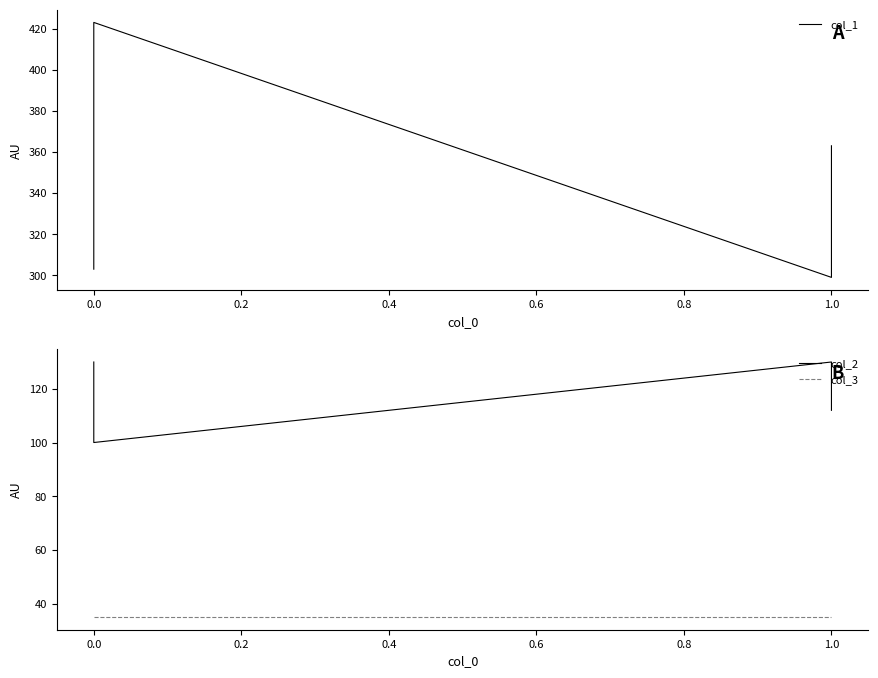

Is this an area chart (filled region under the line)?

No